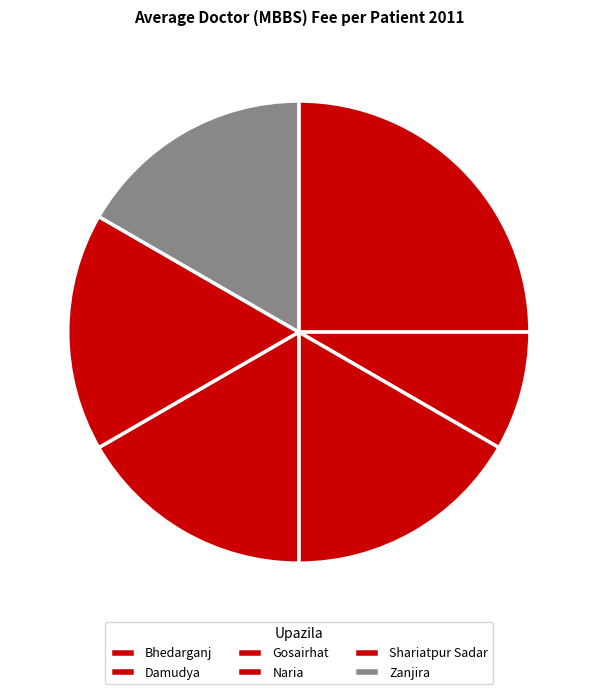

To the nearest percent, what is the average slice percentage?

17%